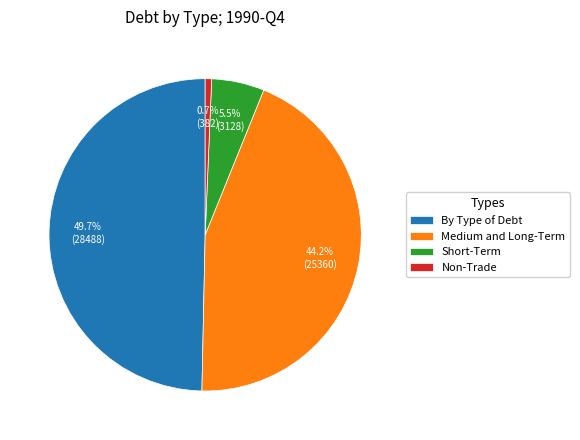

Count the number of slices in the pie.

4